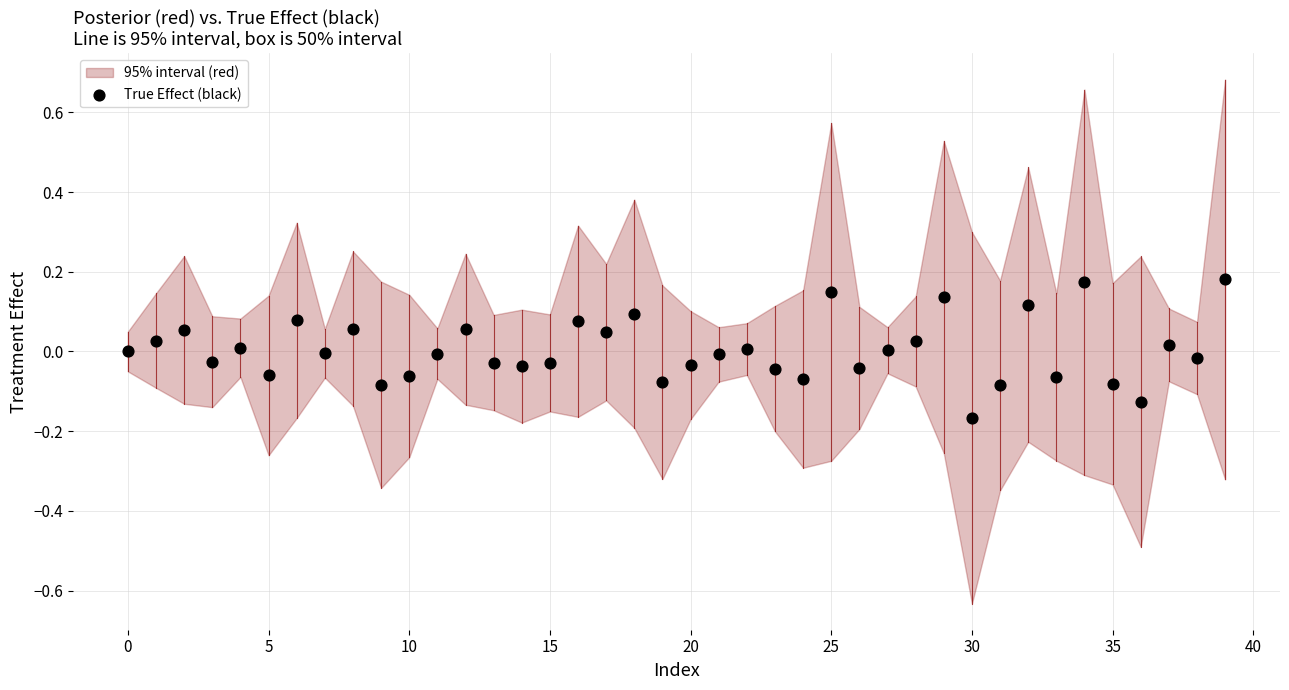

What is the range of Y values (max minus min)?

0.3